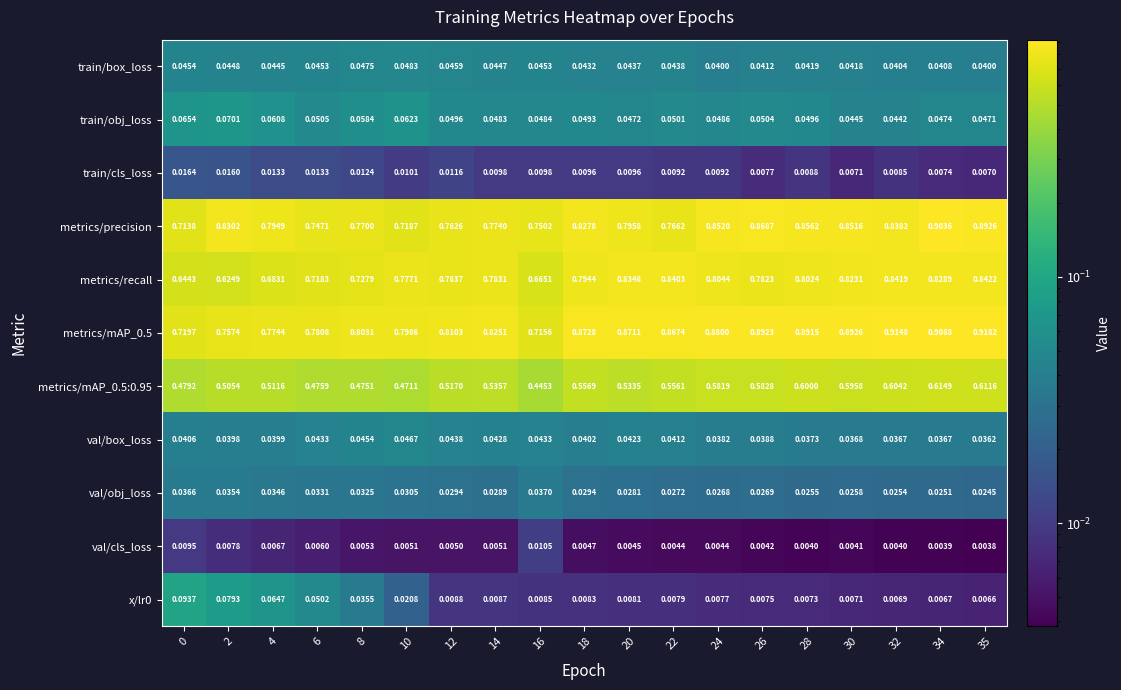

Between 14 and 18, which series saw the biggest shift?

metrics/precision